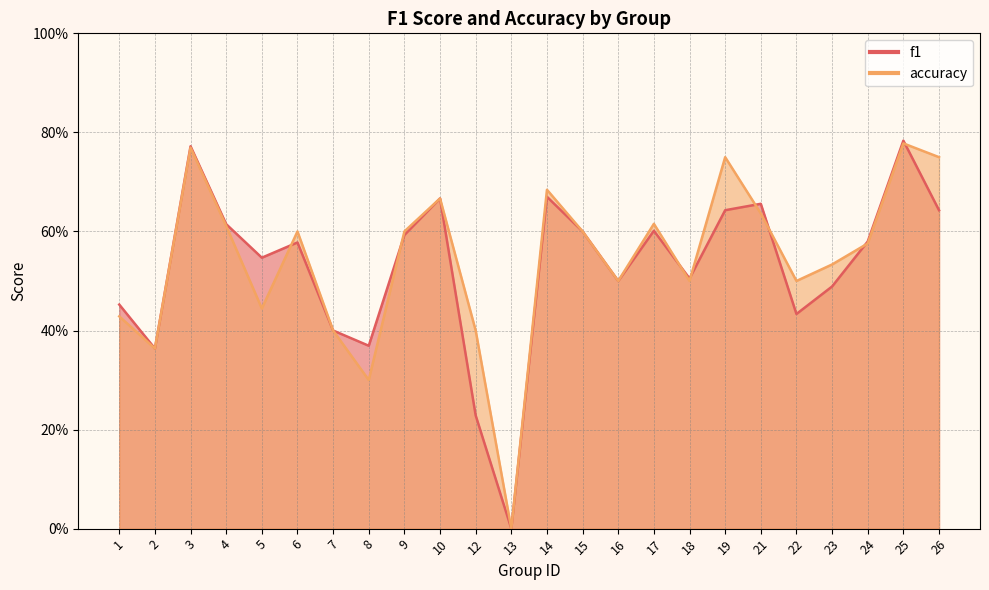

What is the average value of the accuracy series?

0.5